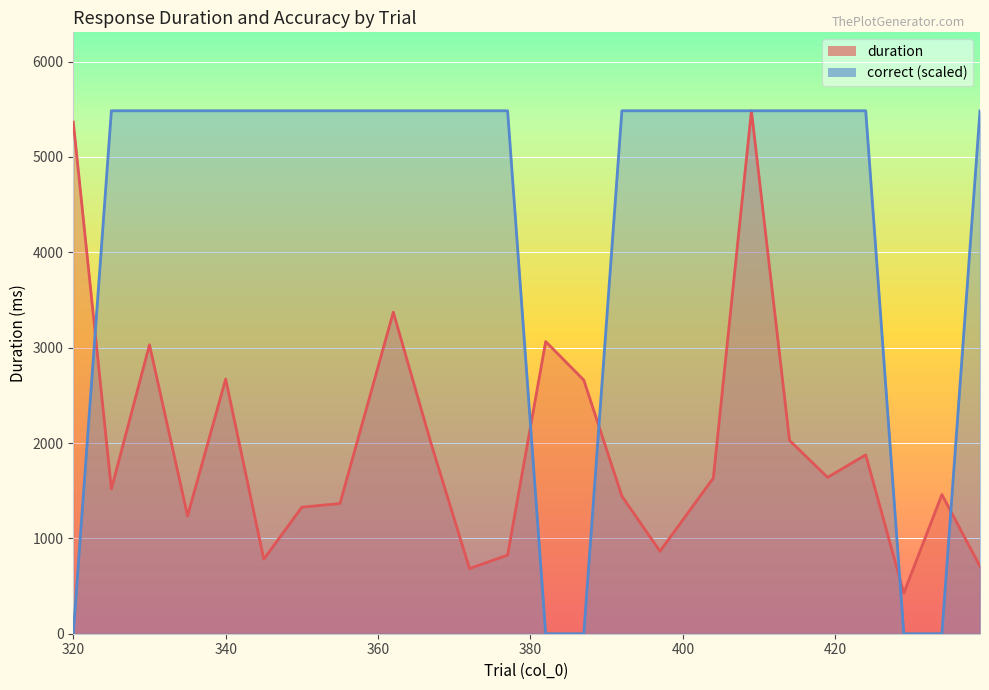

Reading left to right, transcribe all the data shown in this chart.

duration: 5364.6	1517.6	3030.1	1235.6	2670.8	781.6	1327.1	1365.2	3372.1	1983.6	683.2	824.4	3064.4	2659.9	1442.8	865.0	1632.5	5484.3	2027.5	1639.7	1876.2	426.4	1459.5	707.3
correct: 0.0	5484.3	5484.3	5484.3	5484.3	5484.3	5484.3	5484.3	5484.3	5484.3	5484.3	5484.3	0.0	0.0	5484.3	5484.3	5484.3	5484.3	5484.3	5484.3	5484.3	0.0	0.0	5484.3